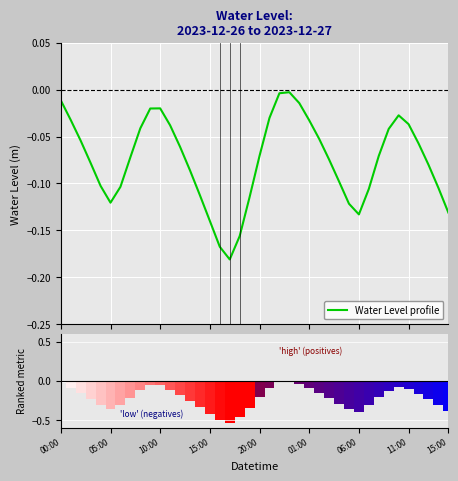

The Water Level profile series shows -0.0 at 9. True or false?

False